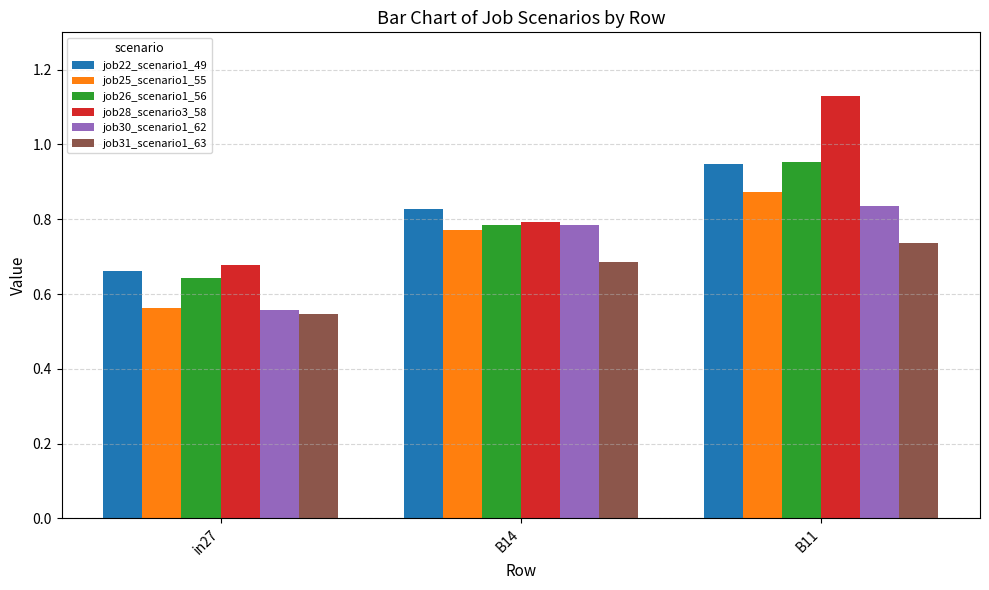

What is the total value across all series at in27?

3.6